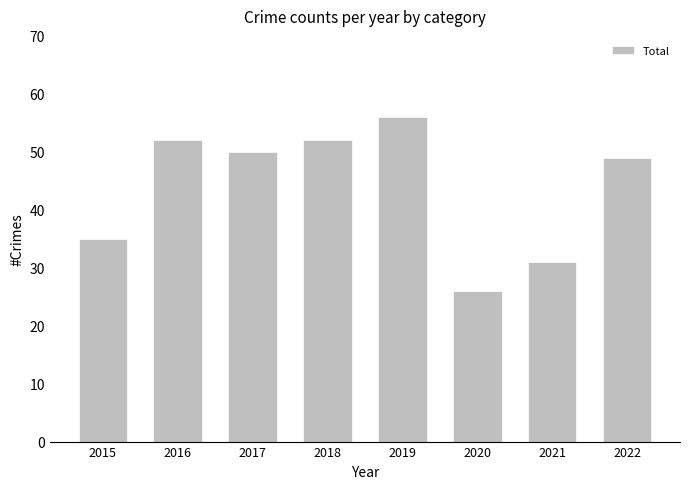

What is the ratio of the value at 2017 to the value at 2019?

0.9